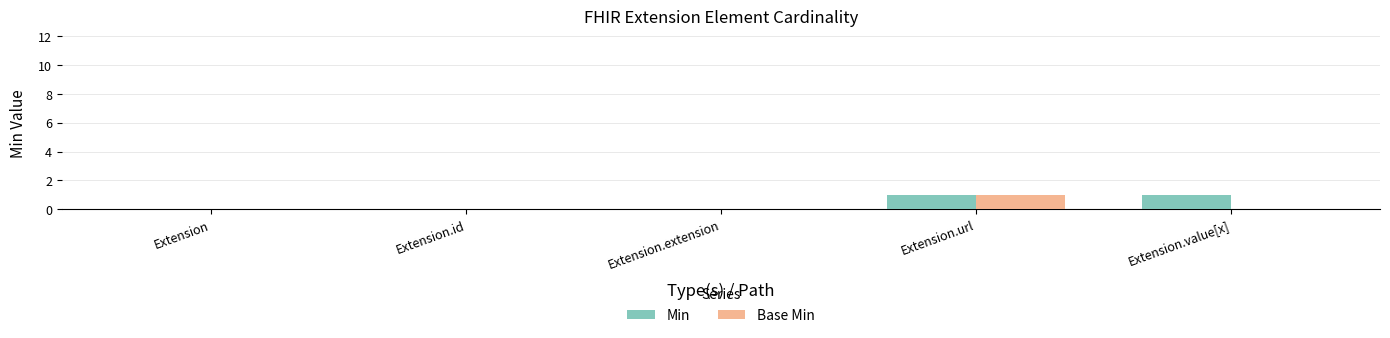

Is the value of Base Min at Extension greater than the value of Min at Extension.value[x]?

No